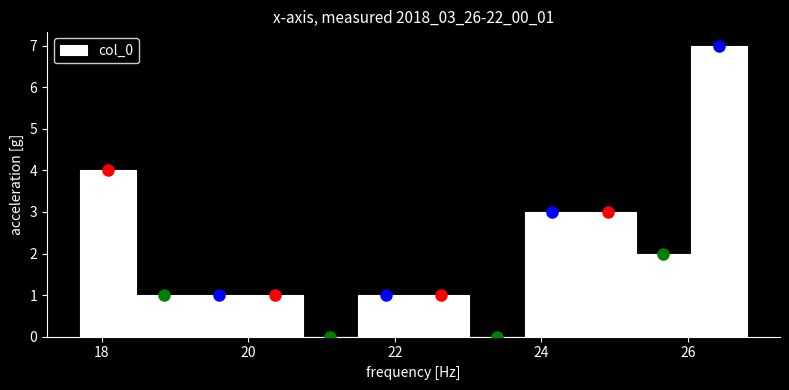

Around what value on the x-axis is the tallest bar? Give the approximate position of its centre, as read against the axis.

26.4